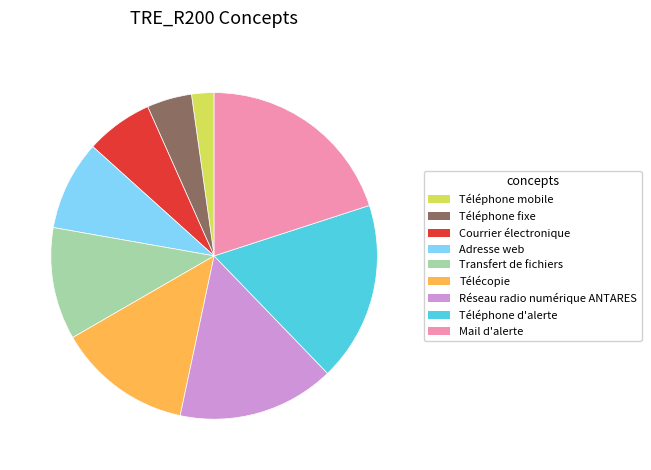

Combined, do Télécopie and Téléphone mobile account for over 50%?

No